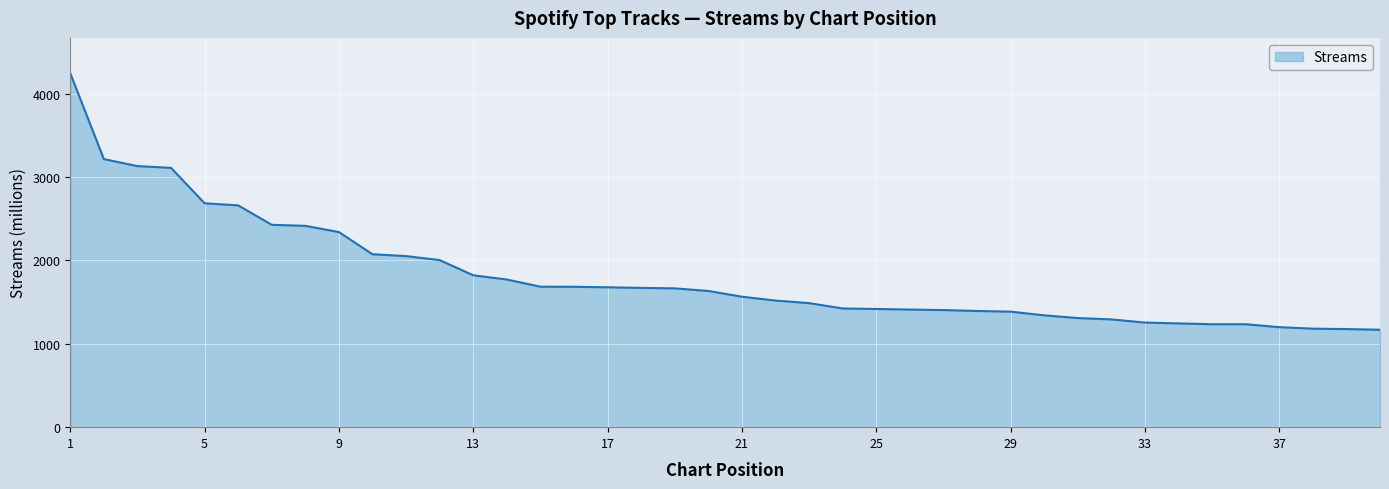

How many lines are shown in the chart?

1